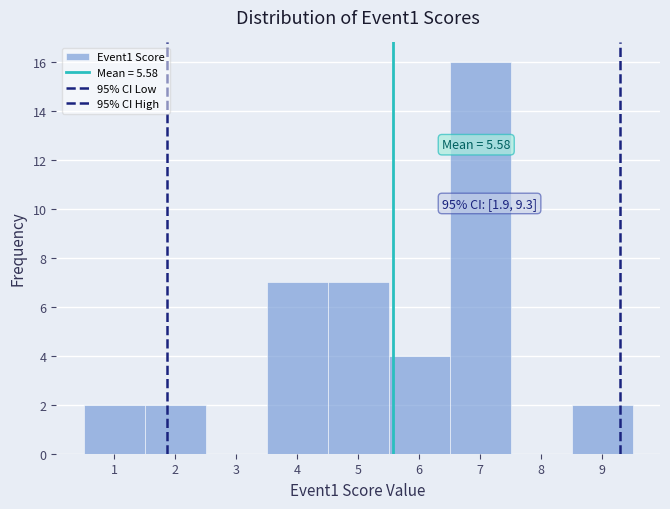

Over which range of the x-axis is the bar tallest?

6.5 to 7.5